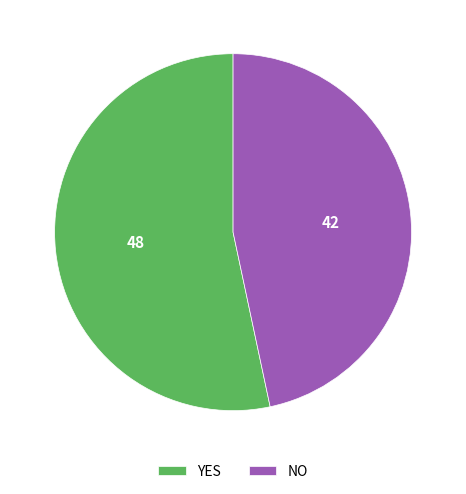

Is it true that NO is 47% of the pie?

True